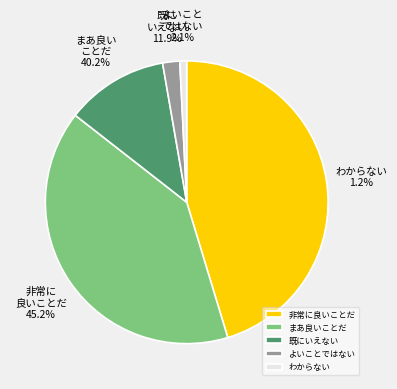

The b (input) slice represents 1% of the pie. True or false?

False